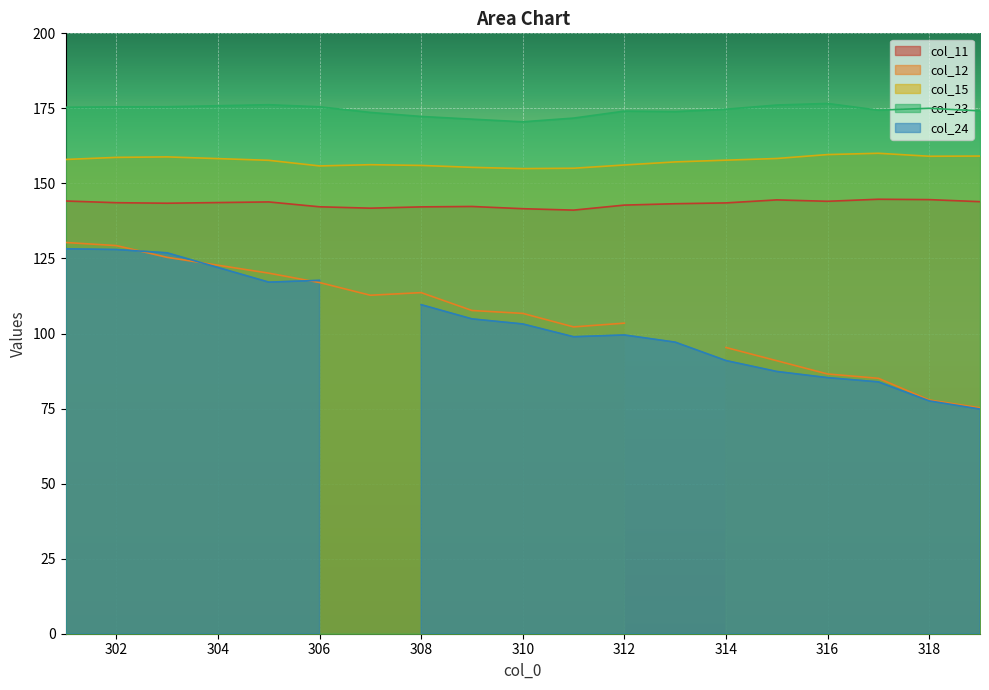

True or false: col_11 has a value of 226.5 at 318.

False